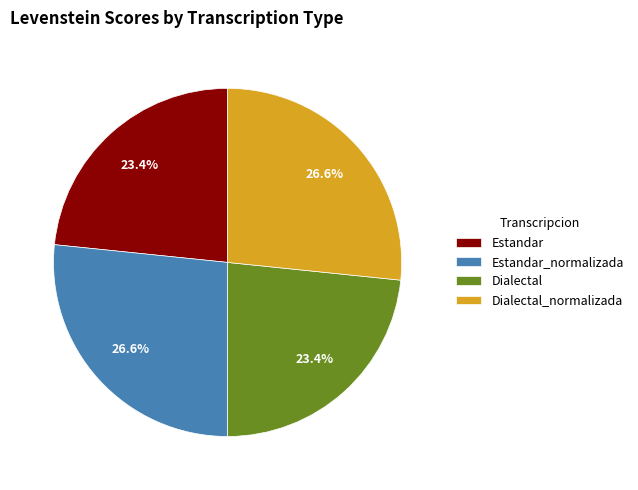

To the nearest percent, what is the combined percentage of Estandar_normalizada and Dialectal_normalizada?

53%